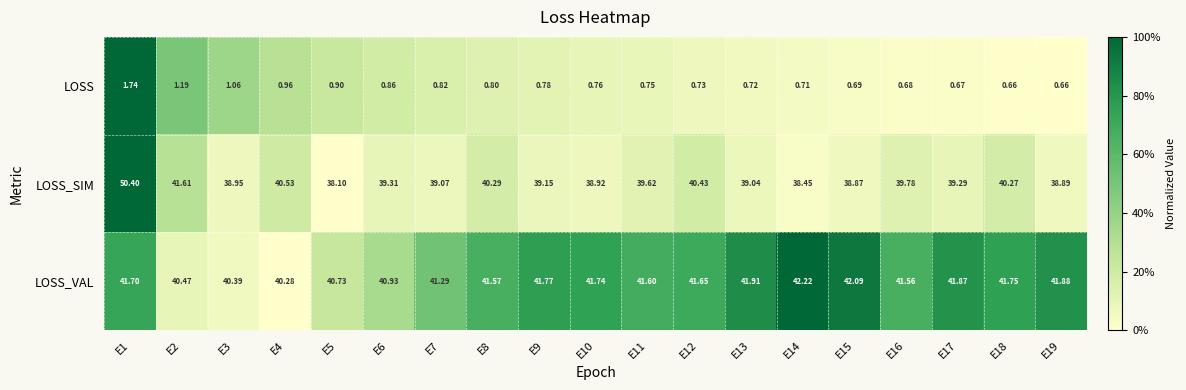

Is the value of LOSS_SIM at E14 greater than the value of LOSS_VAL at E7?

No